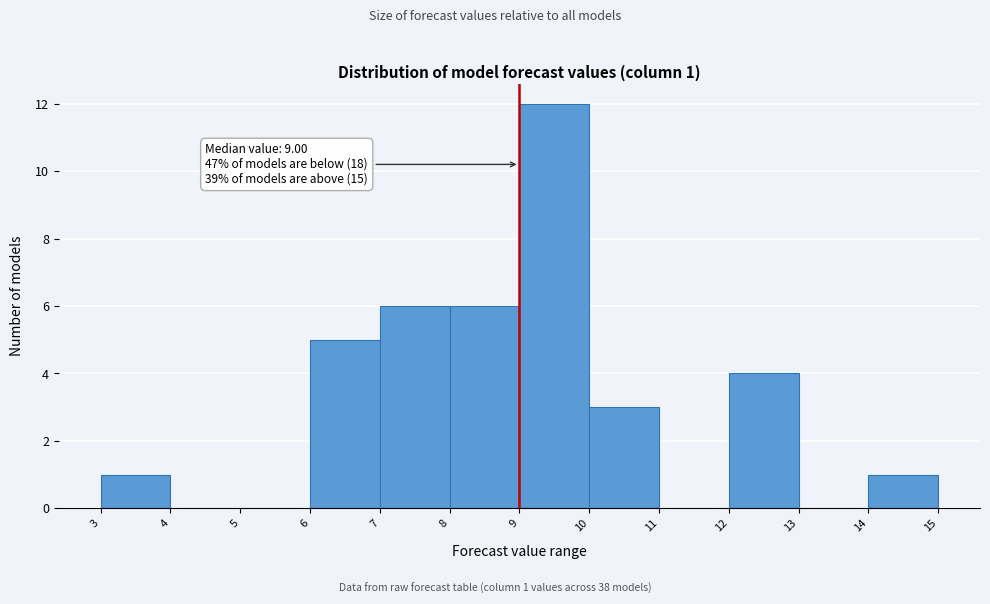

Over which range of the x-axis is the bar tallest?

9 to 10